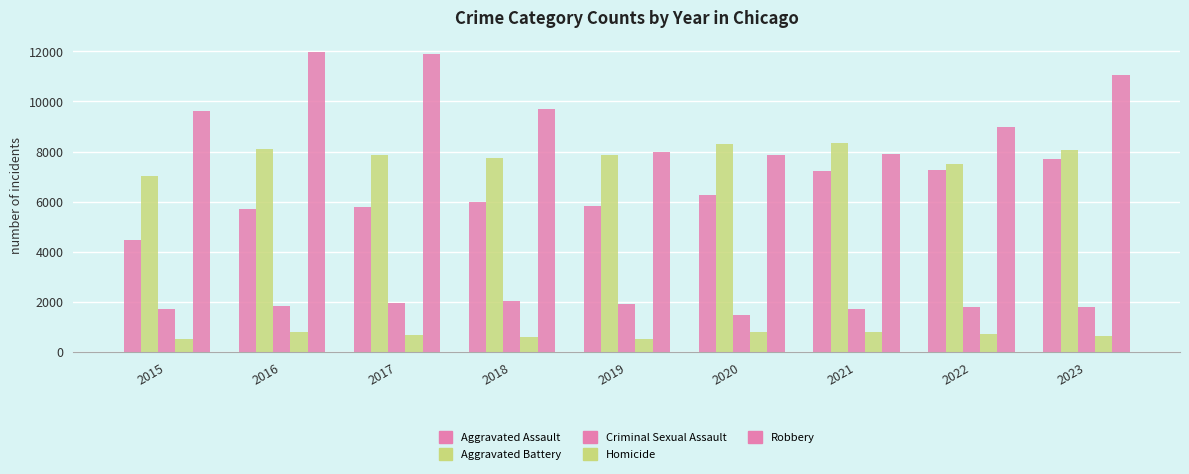

What is the total value across all series at 2016?

28392